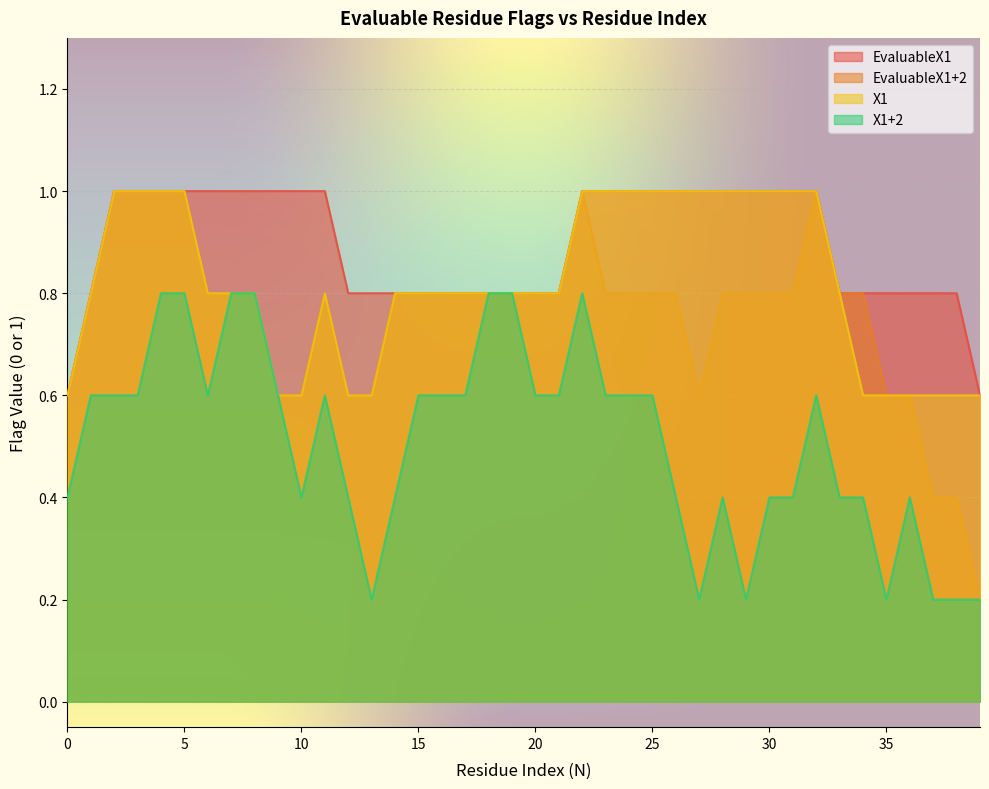

True or false: EvaluableX1 has a value of 2 at 27.

False